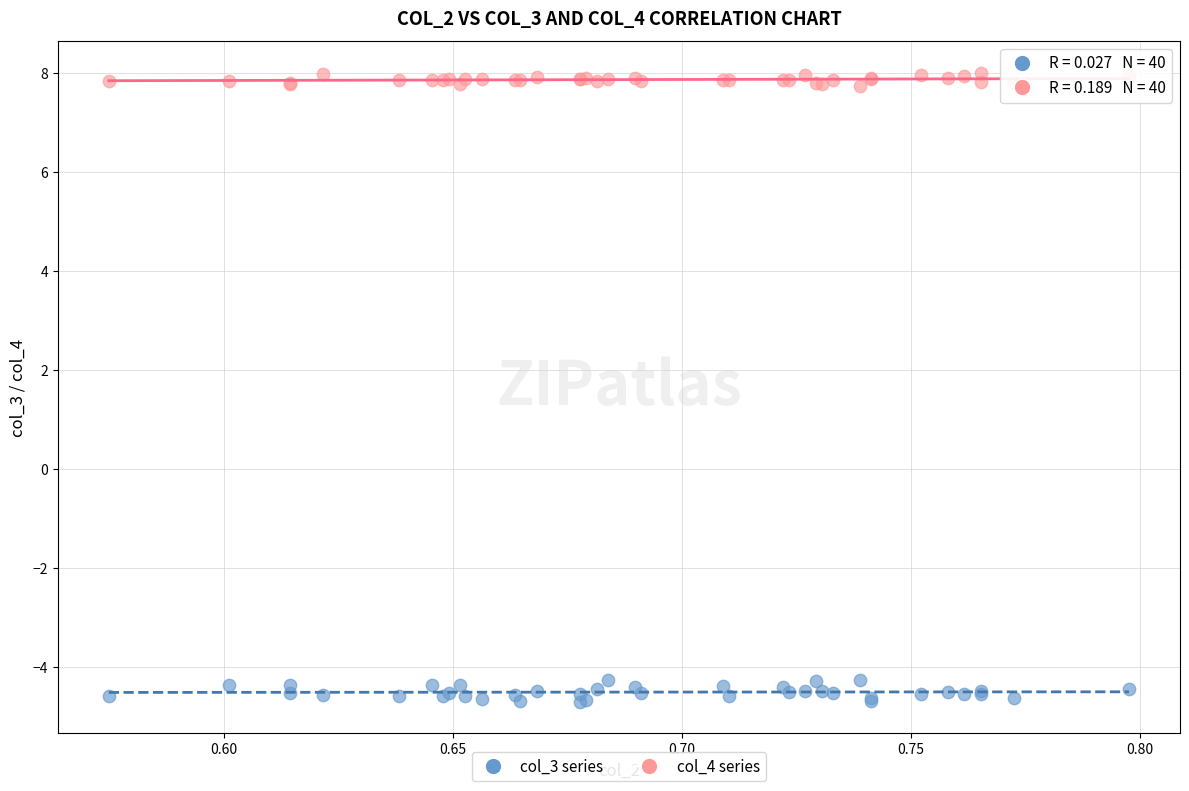

Which series has the widest spread of Y values?

col_3 series